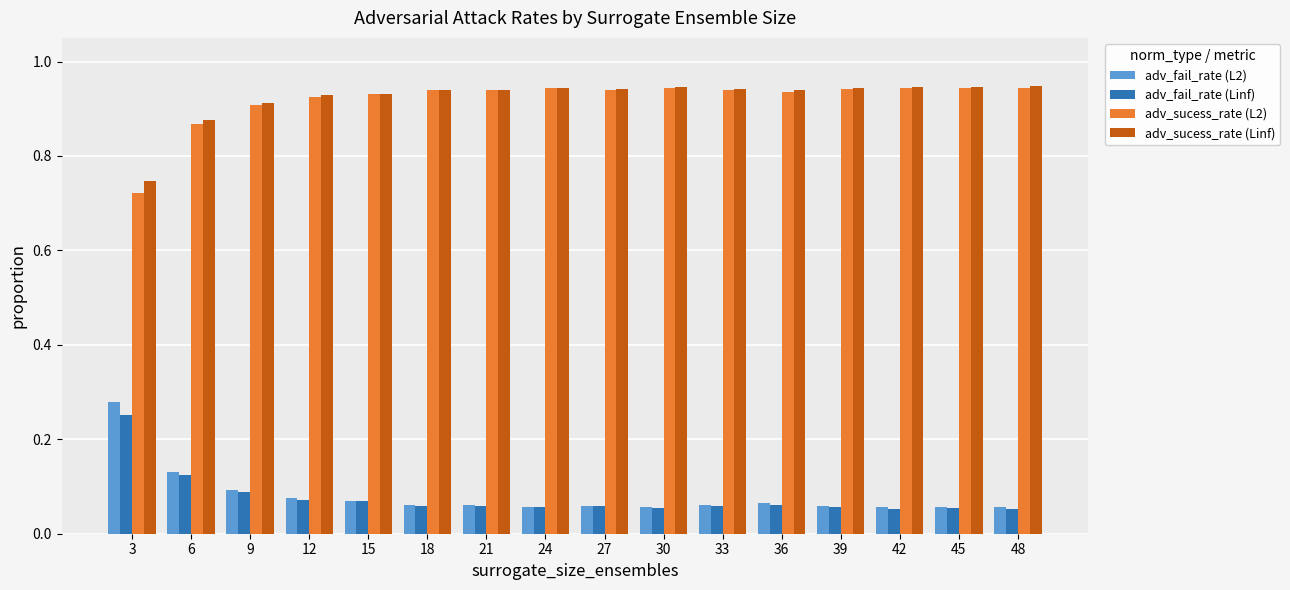

What is the sum of all adv_fail_rate (L2) values?

1.3